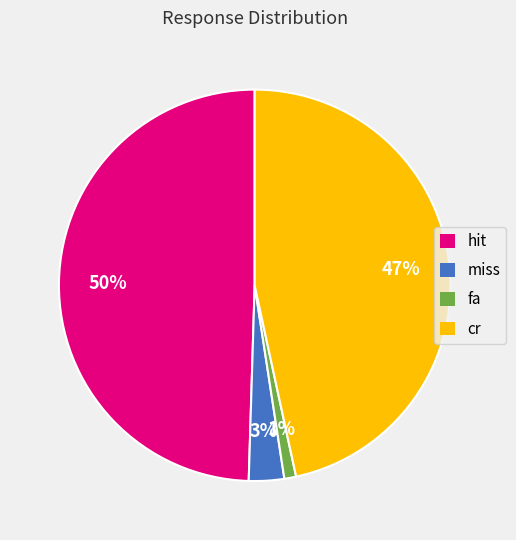

Count the number of slices in the pie.

4